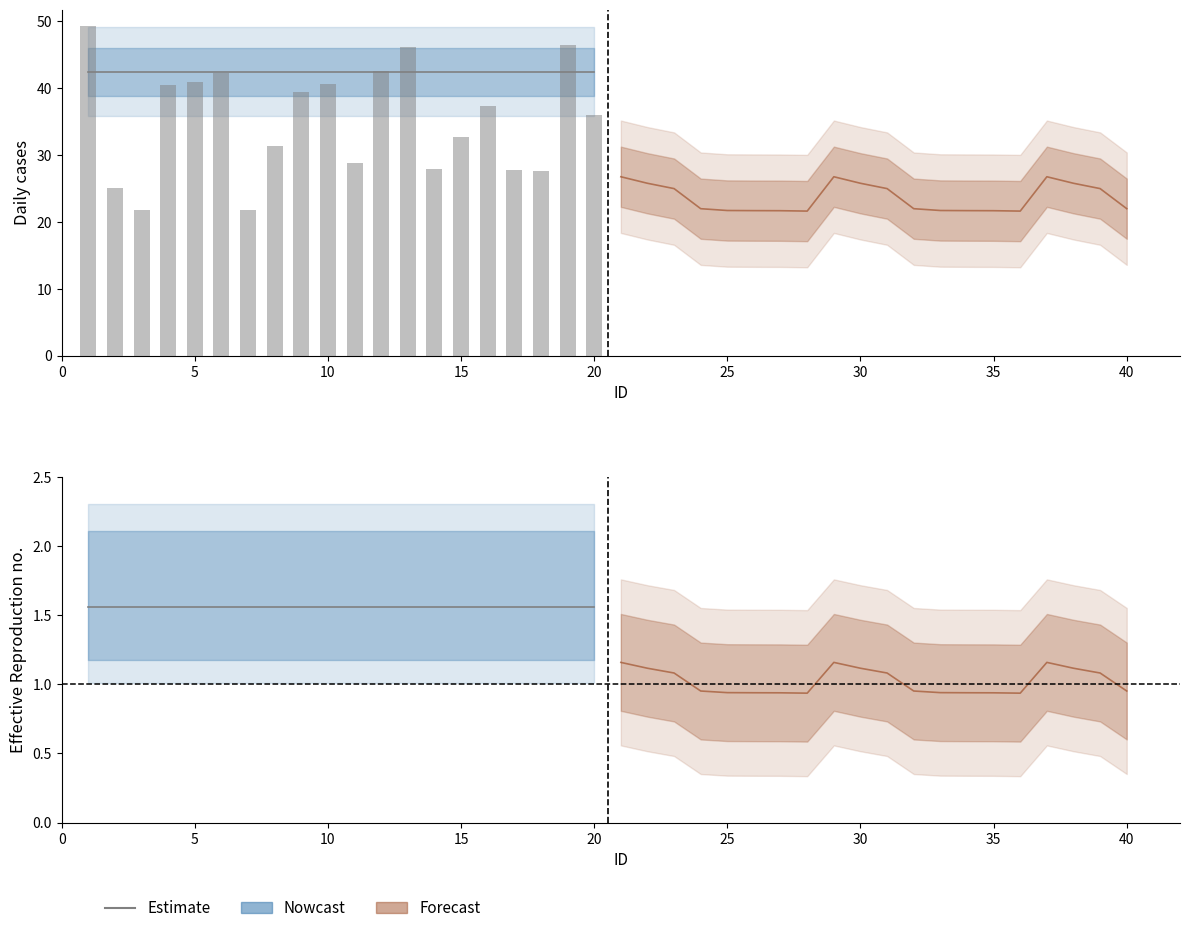

What is the difference between the highest and lowest values at 15?

0.6